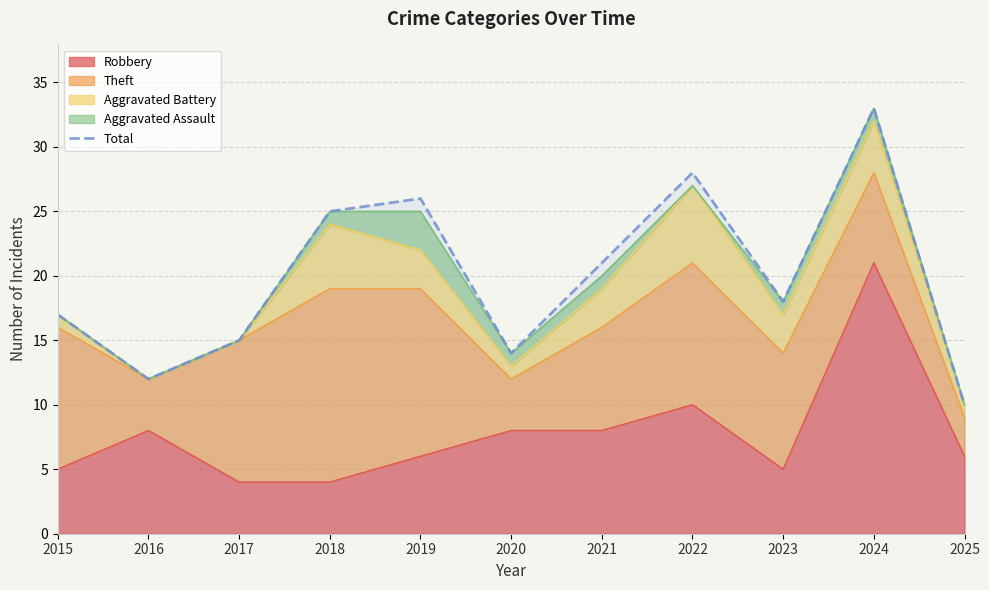

What is the sum of the values at 2015 and 2020?

31